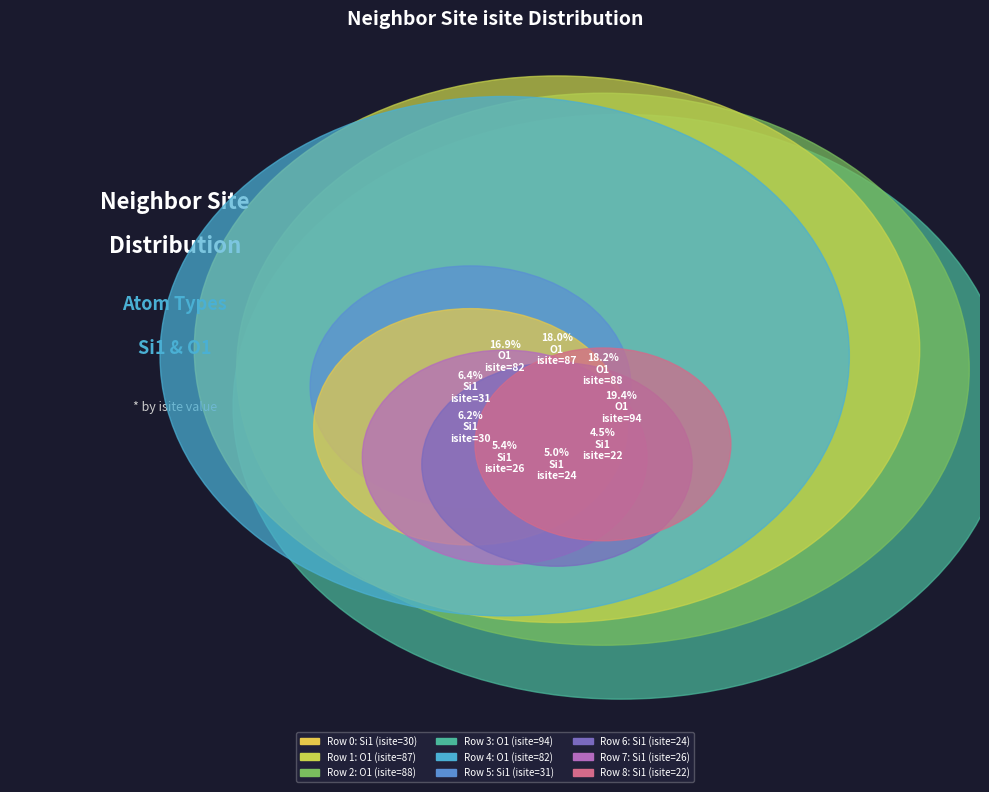

Count the number of slices in the pie.

9